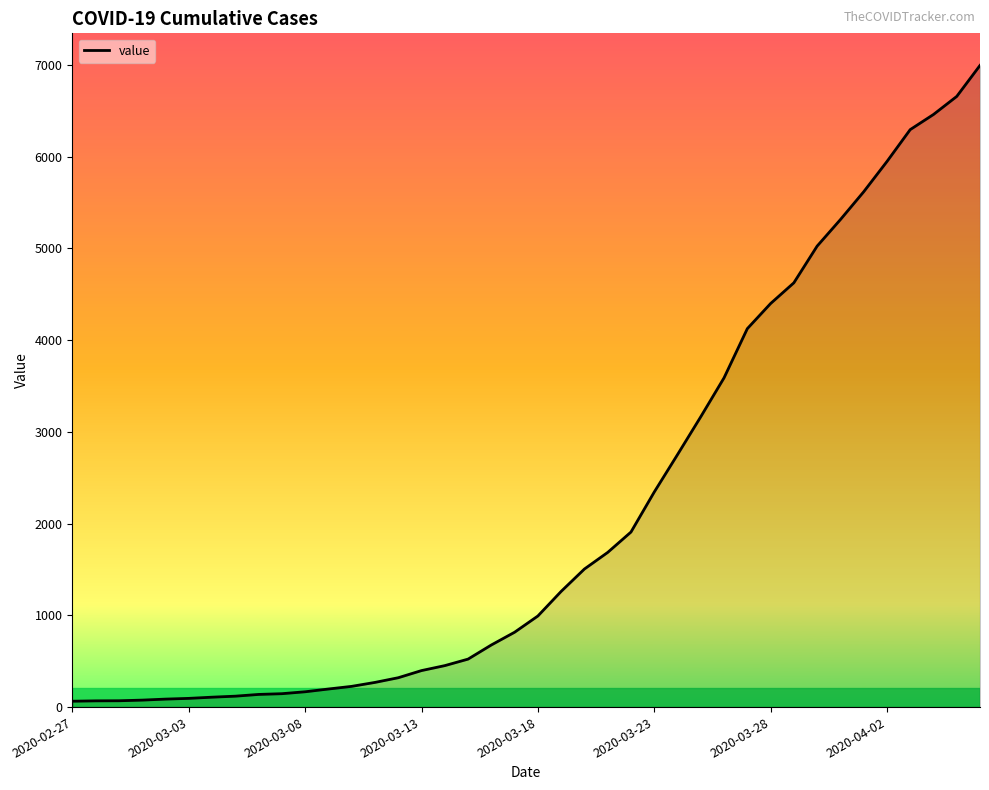

What is the maximum value shown in the chart?

6995